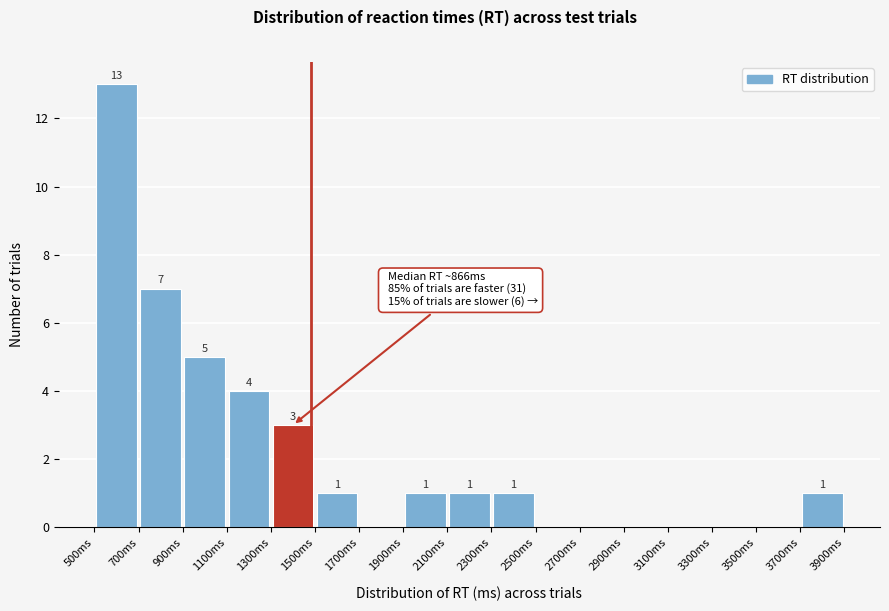

Which range on the x-axis has the tallest bar?

500 to 700